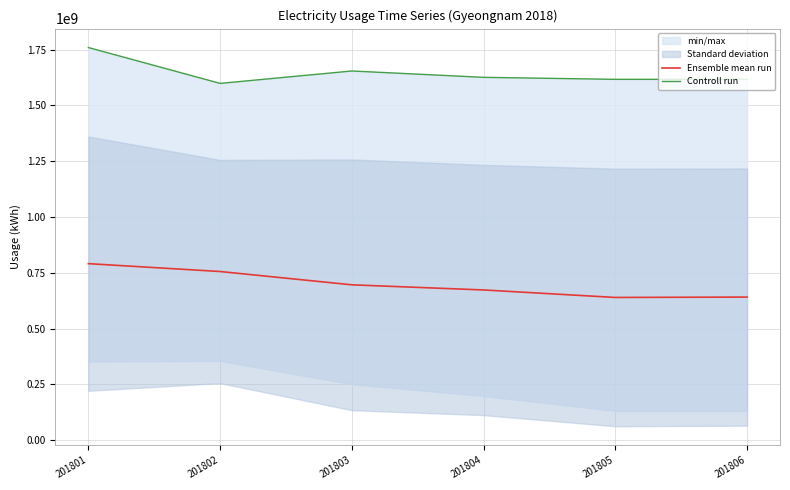

What is the difference between the Ensemble mean run values at 201802 and 201804?

82639112.8